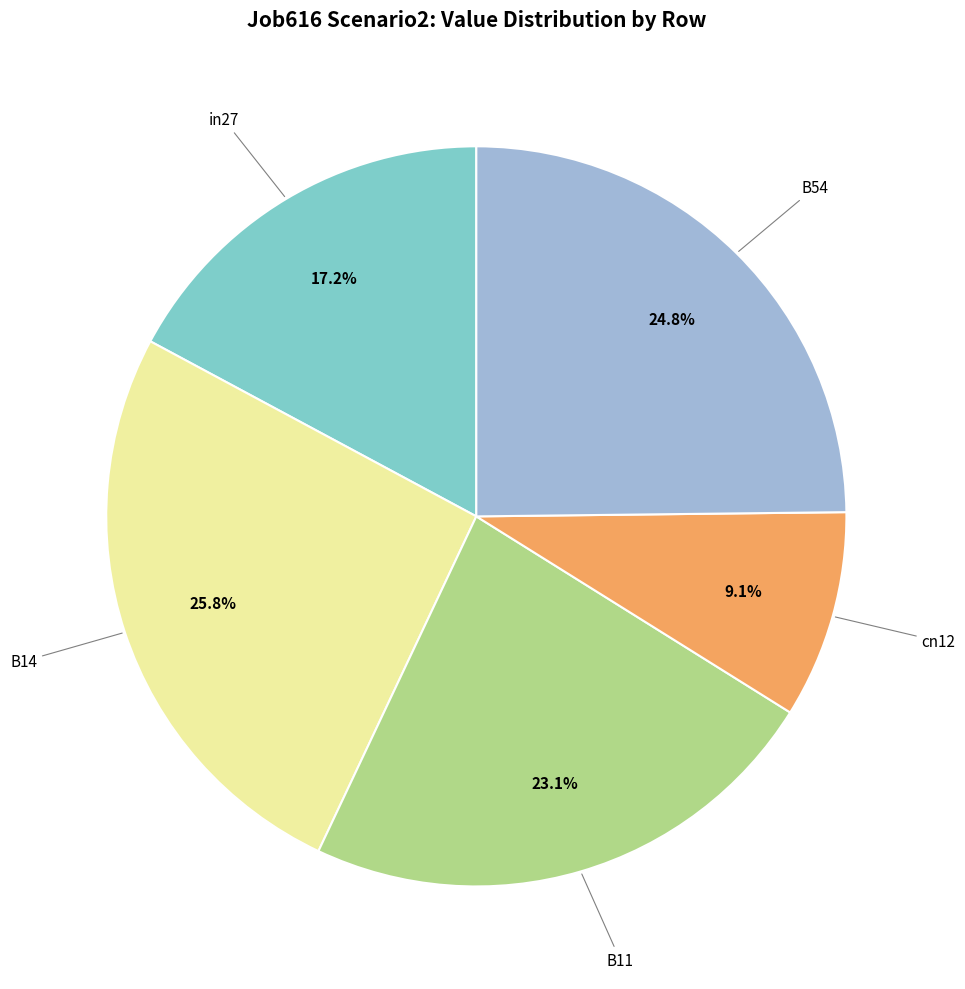

Is there any slice that represents more than half of the pie?

No